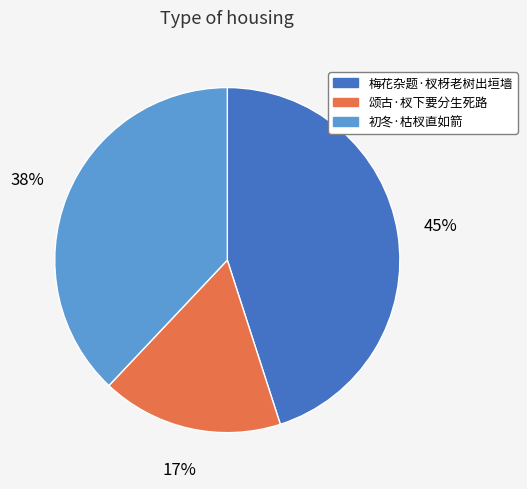

Which category has the smallest portion of the pie?

颂古·杈下要分生死路